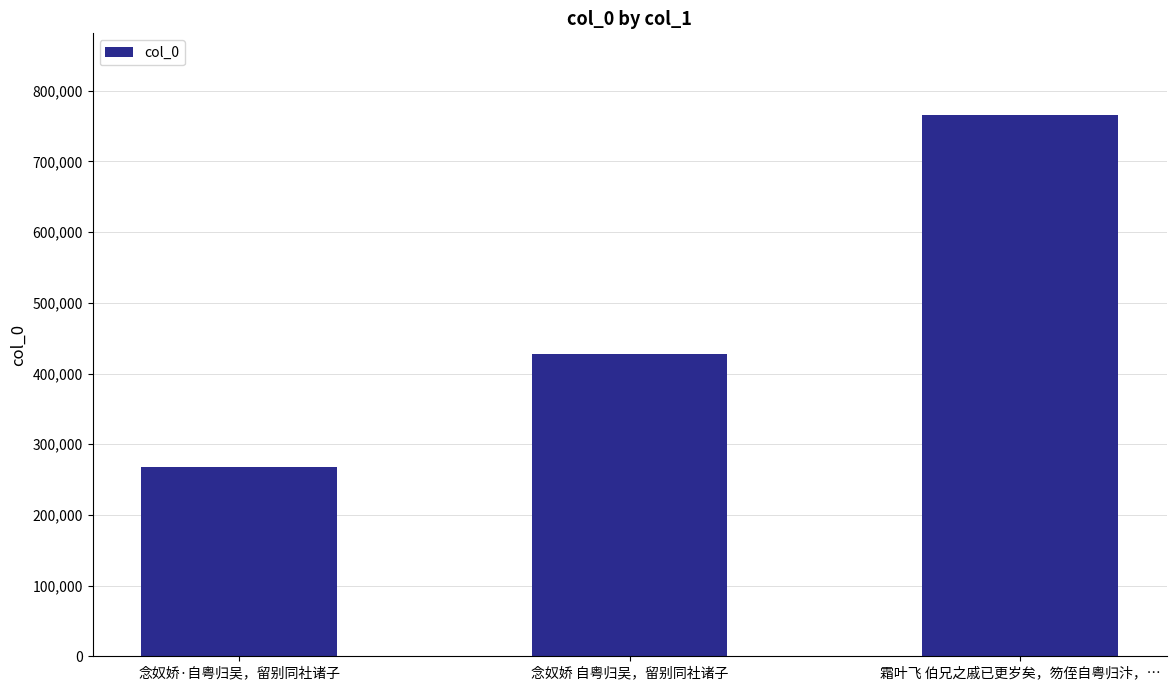

The chart shows a value of 652578 at 念奴娇 自粤归吴，留别同社诸子. True or false?

False